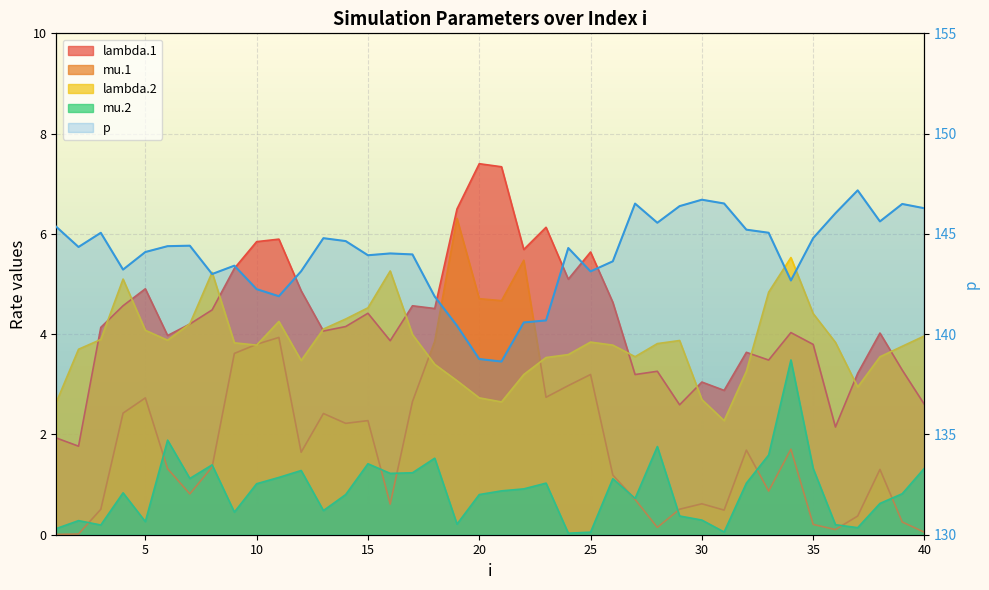

Reading right to left, what are all the values shown in this chart?

lambda.1: 2.6	3.3	4.0	3.2	2.1	3.8	4.0	3.5	3.6	2.9	3.0	2.6	3.3	3.2	4.6	5.6	5.1	6.1	5.7	7.3	7.4	6.5	4.5	4.6	3.9	4.4	4.2	4.1	4.9	5.9	5.8	5.3	4.5	4.2	4.0	4.9	4.6	4.1	1.8	1.9
mu.1: 0.0	0.3	1.3	0.4	0.1	0.2	1.7	0.9	1.7	0.5	0.6	0.5	0.1	0.7	1.2	3.2	3.0	2.7	5.5	4.7	4.7	6.3	3.9	2.7	0.6	2.3	2.2	2.4	1.6	3.9	3.8	3.6	1.4	0.8	1.3	2.7	2.4	0.5	0.0	0.0
lambda.2: 4.0	3.8	3.5	2.9	3.8	4.4	5.5	4.8	3.3	2.3	2.7	3.9	3.8	3.6	3.8	3.8	3.6	3.5	3.2	2.6	2.7	3.1	3.4	4.0	5.3	4.5	4.3	4.1	3.5	4.3	3.8	3.8	5.2	4.2	3.9	4.1	5.1	3.9	3.7	2.6
mu.2: 1.3	0.8	0.6	0.1	0.2	1.3	3.5	1.6	1.0	0.1	0.3	0.4	1.8	0.7	1.1	0.1	0.0	1.0	0.9	0.9	0.8	0.2	1.5	1.2	1.2	1.4	0.8	0.5	1.3	1.1	1.0	0.5	1.4	1.1	1.9	0.3	0.8	0.2	0.3	0.1
p: 146.3	146.5	145.6	147.2	146.0	144.8	142.7	145.1	145.2	146.5	146.7	146.4	145.6	146.5	143.6	143.1	144.3	140.7	140.6	138.6	138.8	140.4	141.9	144.0	144.0	143.9	144.6	144.8	143.1	141.9	142.2	143.4	143.0	144.4	144.4	144.1	143.2	145.1	144.3	145.4